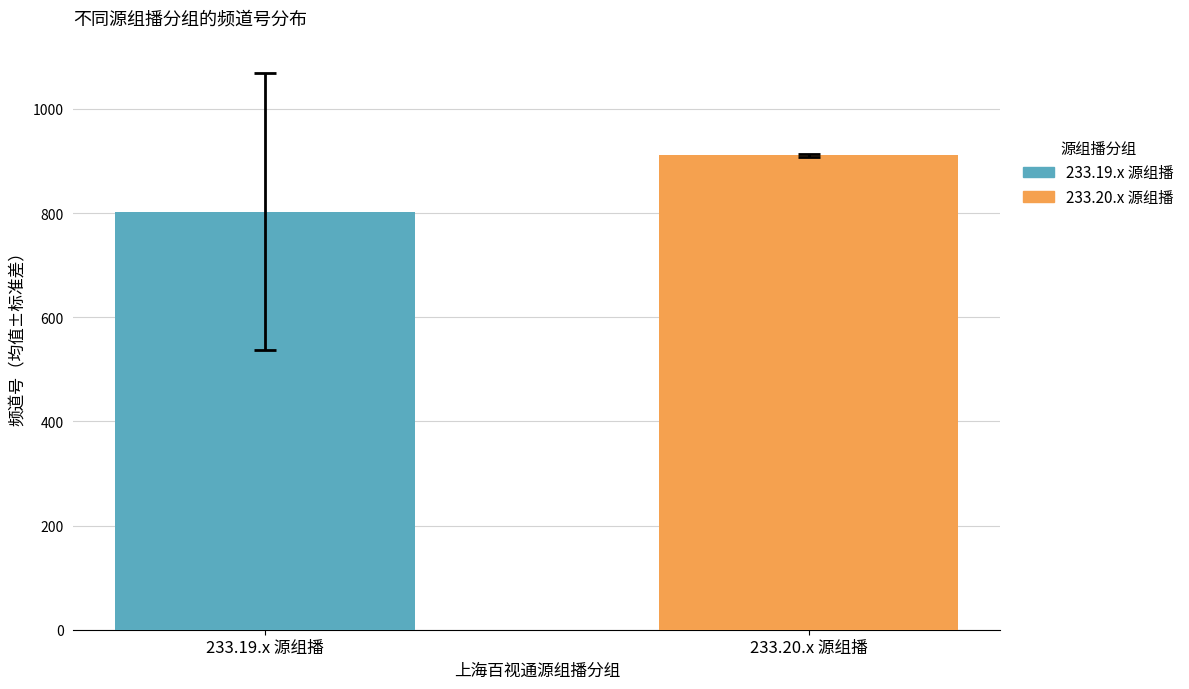

How many data points does each series have?

1